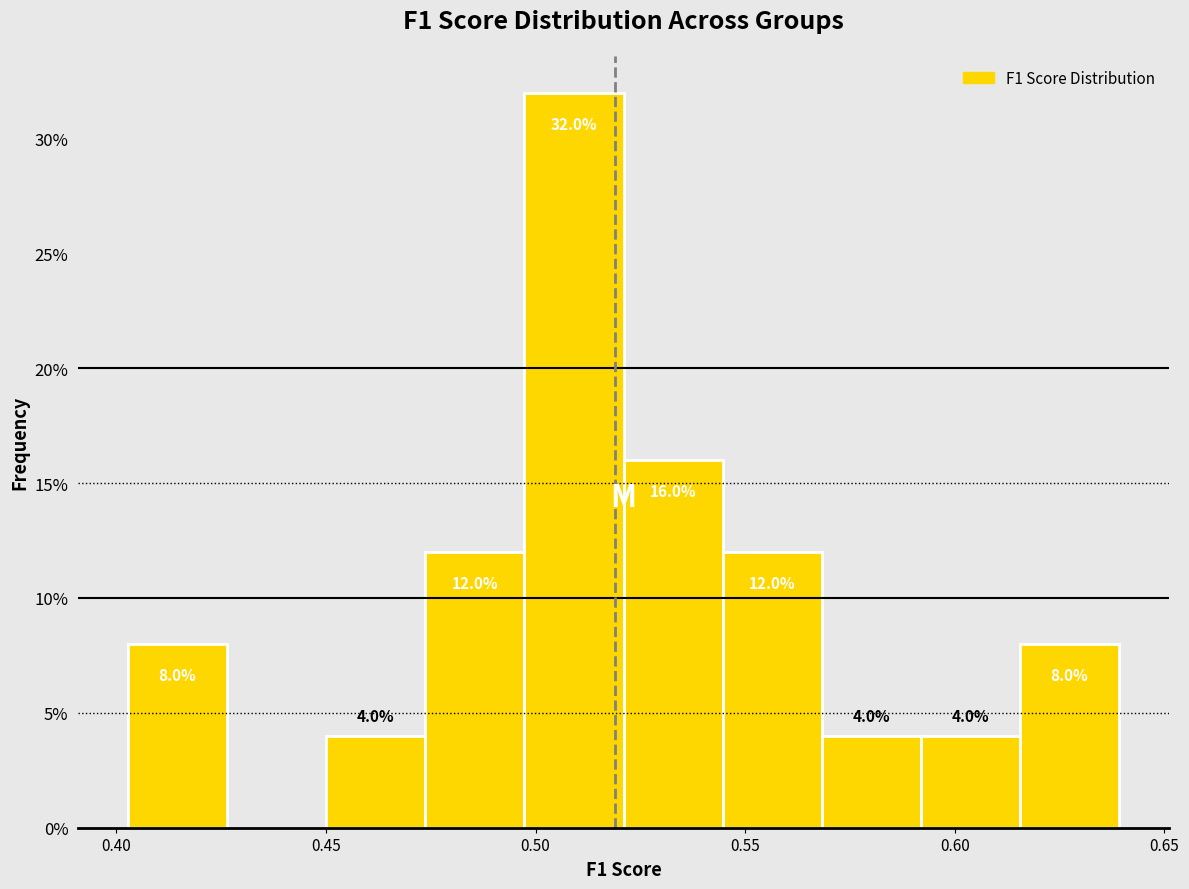

Which range on the x-axis has the tallest bar?

0.495 to 0.520